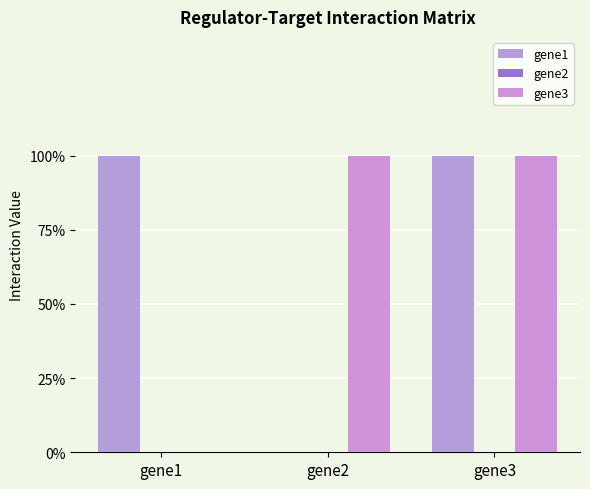

Are the bars horizontal?

No